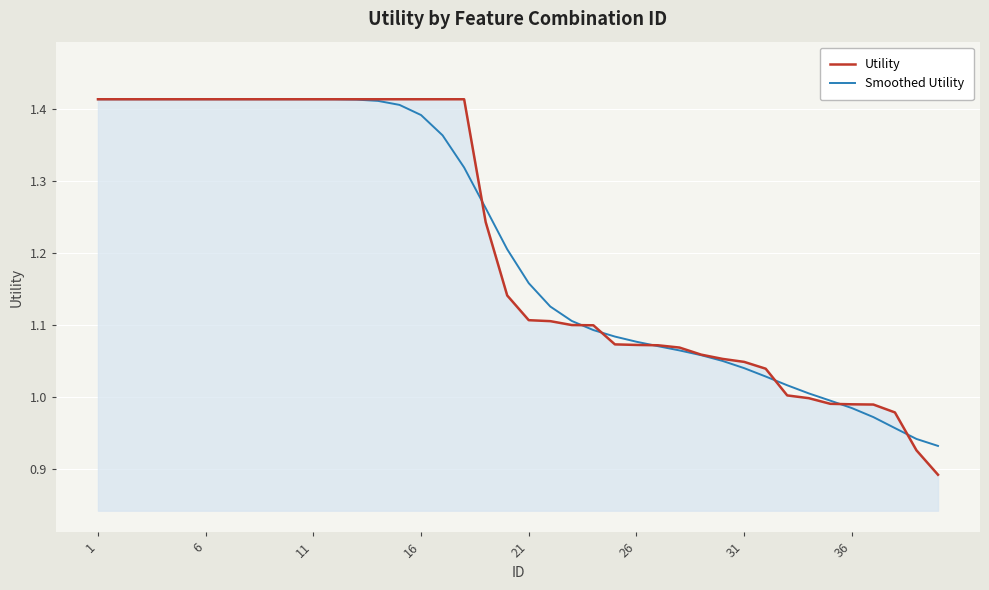

Which series has the largest range (max minus min)?

Utility